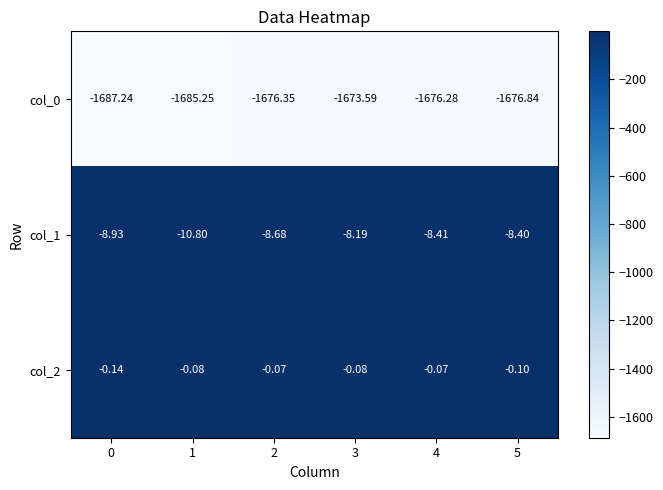

What is the total value across all series at 5?

-1685.3